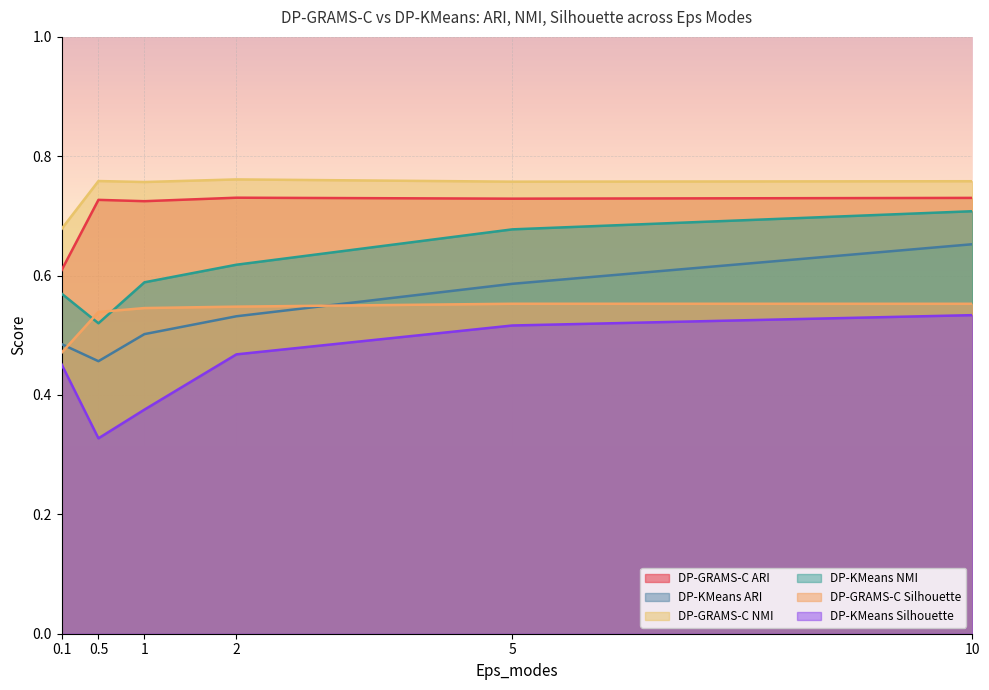

What is the difference between the DP-KMeans NMI values at 0.5 and 2?

0.1